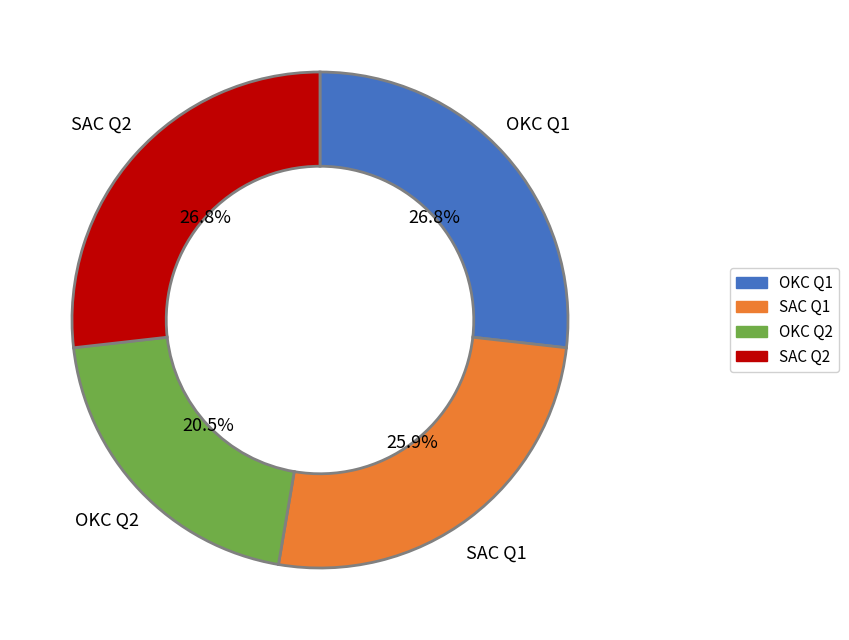

Count the number of slices in the pie.

4